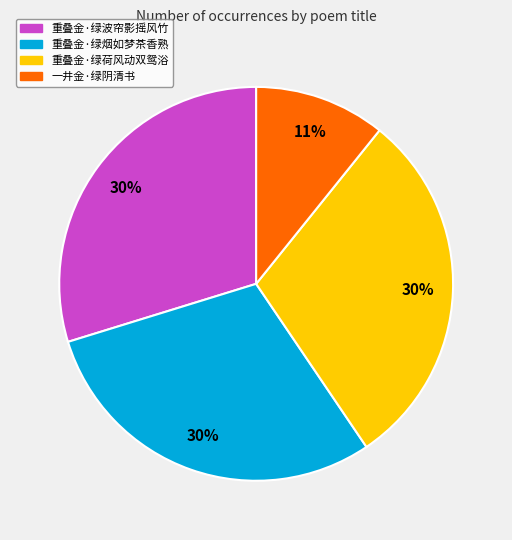

Is there a majority slice in this chart?

No